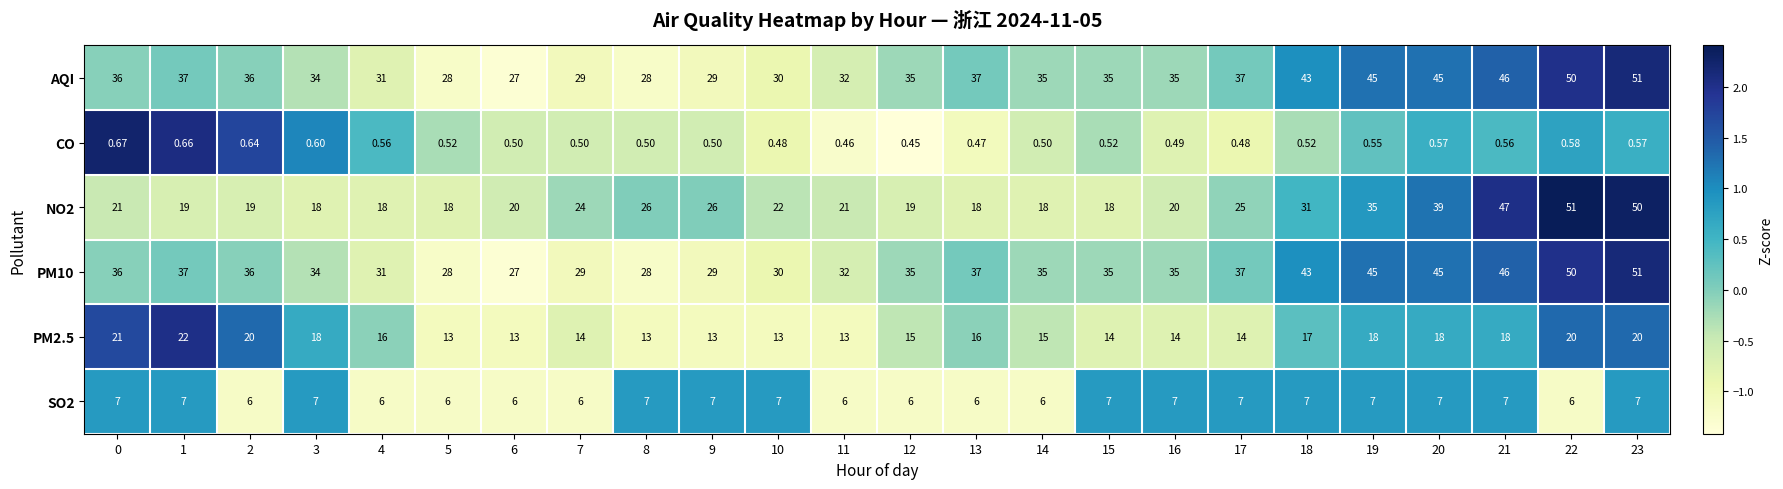

Is the value of PM10 at 16 greater than the value of SO2 at 2?

Yes